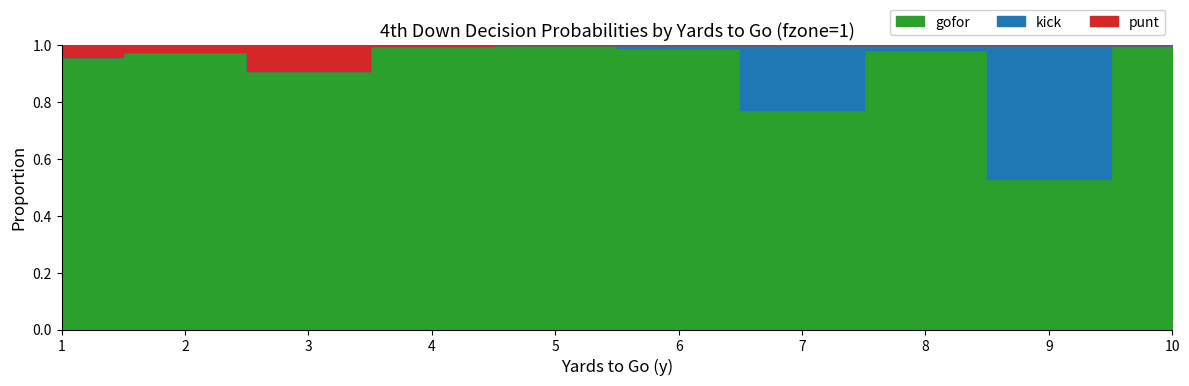

True or false: kick and punt intersect in this chart.

False